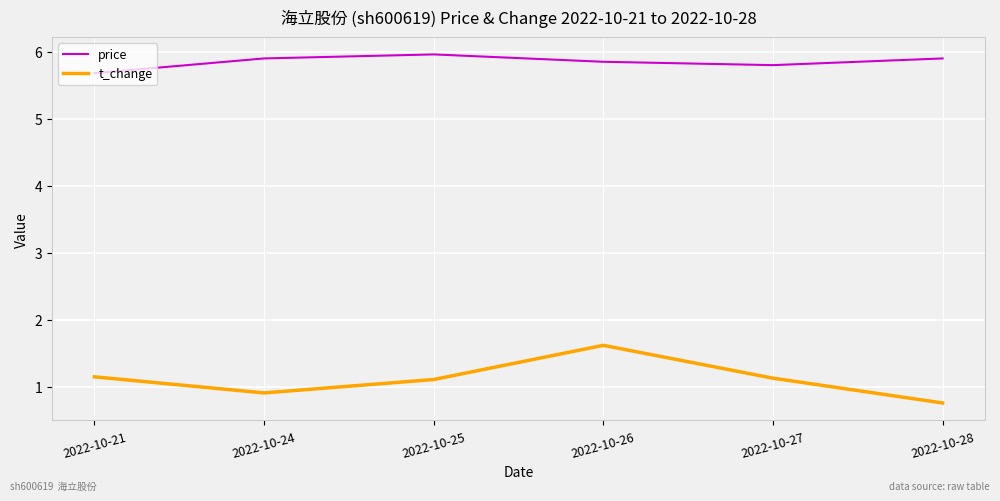

Is the value of price at 2022-10-27 greater than the value of t_change at 2022-10-24?

Yes